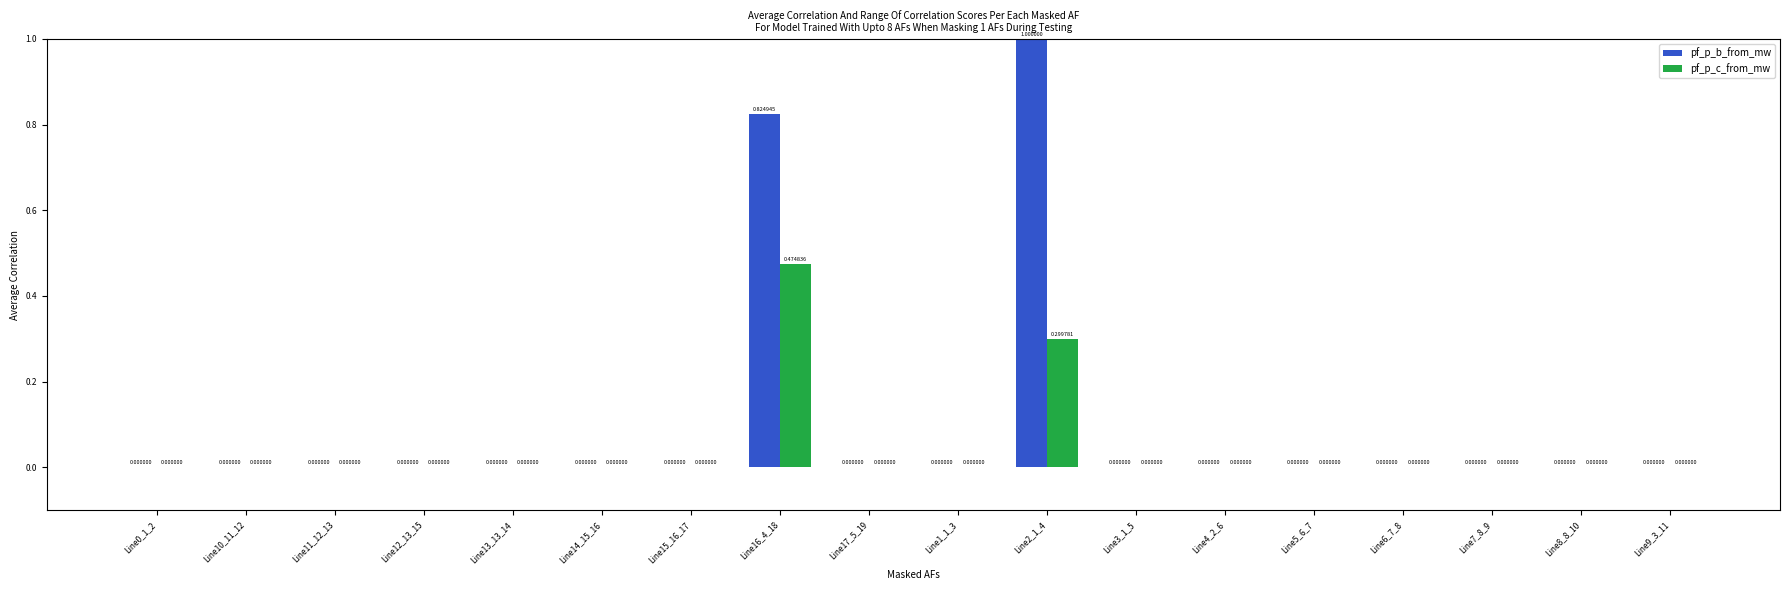

The value of pf_p_b_from_mw at Line6_7_8 is 0.0. True or false?

True